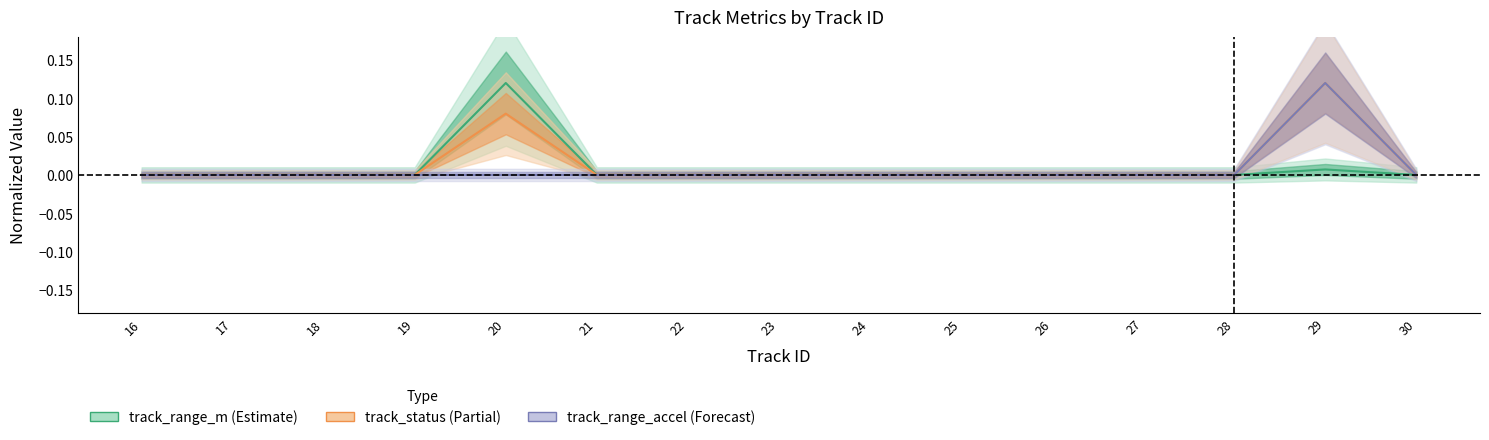

The value of track_status at 26 is 0.1. True or false?

False